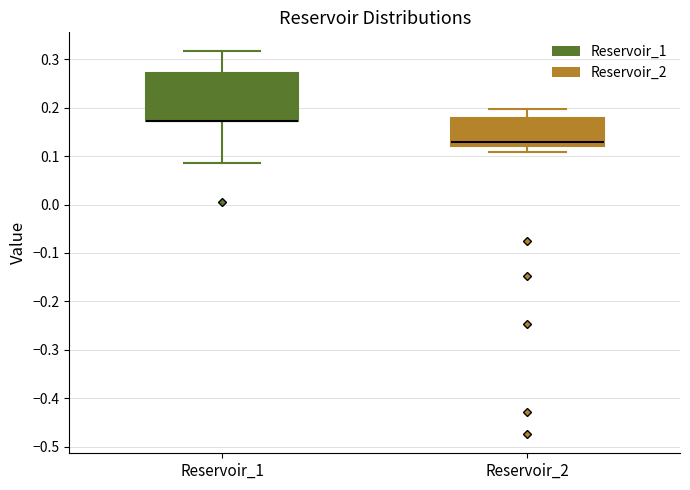

Reading left to right, transcribe this box plot: for each box, give where its median line is, the range the box spans, and where its two whiskers end, as read against the y-axis. The values are not printed on the chart, so give them approximately, as read against the axis.

Reservoir_1: median 0.17 (drawn on the box's lower edge), box 0.17 to 0.27, whiskers 0.09 to 0.32
Reservoir_2: median 0.13, box 0.12 to 0.18, whiskers 0.11 to 0.20